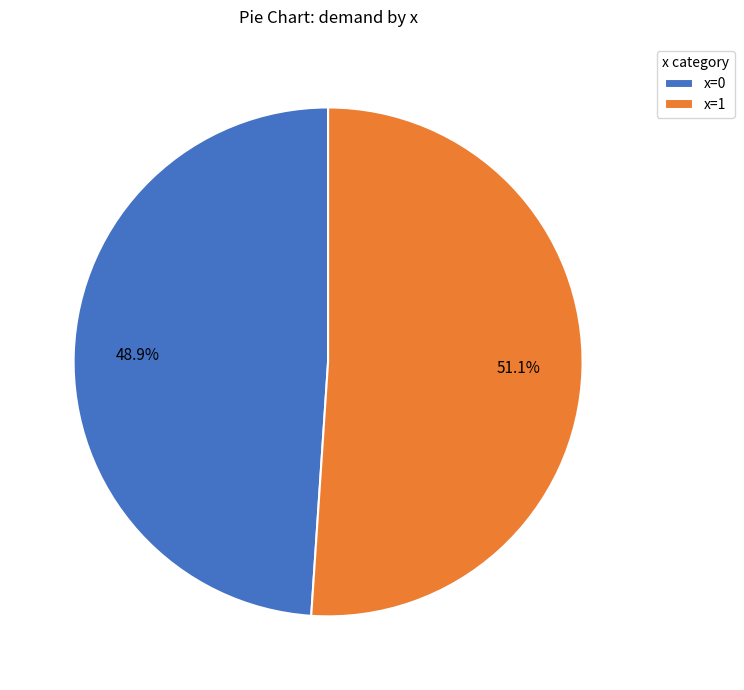

Is there a majority slice in this chart?

Yes